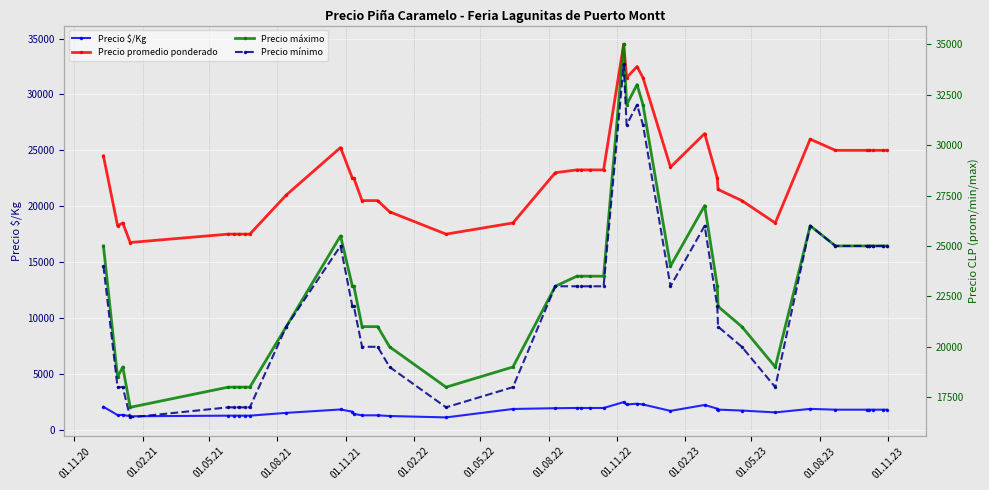

What is the value of the Precio máximo point at the 30th from the left?

23000